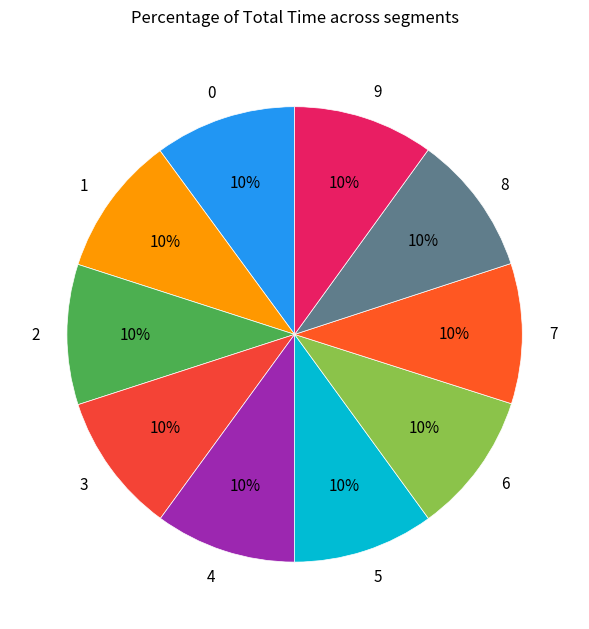

Does 8 represent more than half of the total?

No